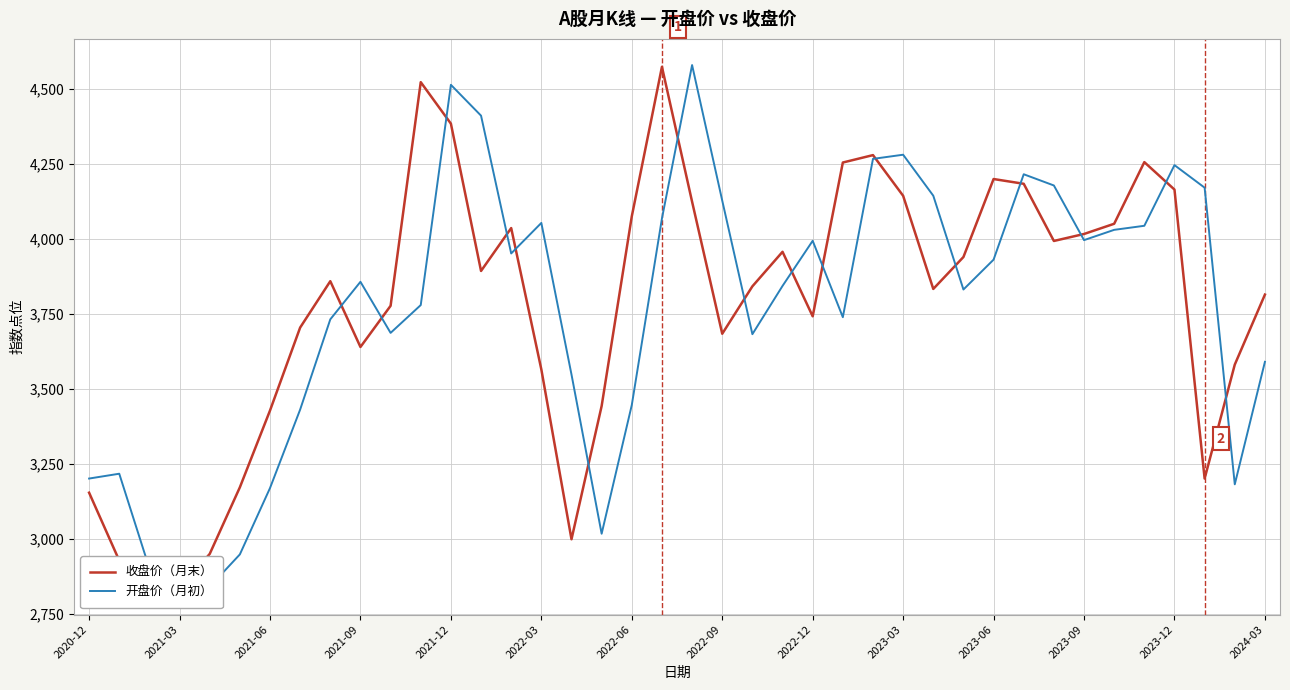

How many interior local peaks does the 收盘价（月末） series have?

8